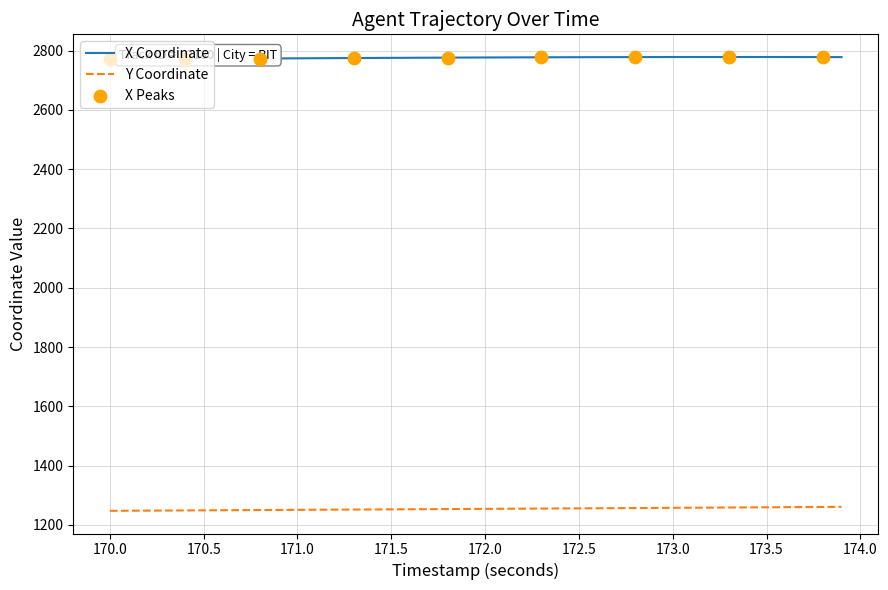

True or false: Y Coordinate and X Coordinate cross at least once.

False